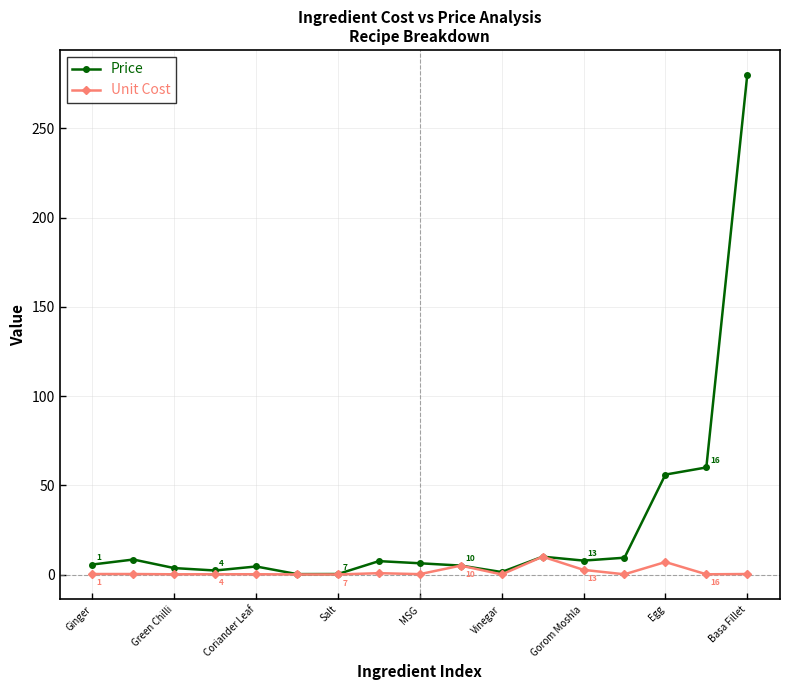

List the series in order of their peak value, lowest first.

Unit Cost, Price